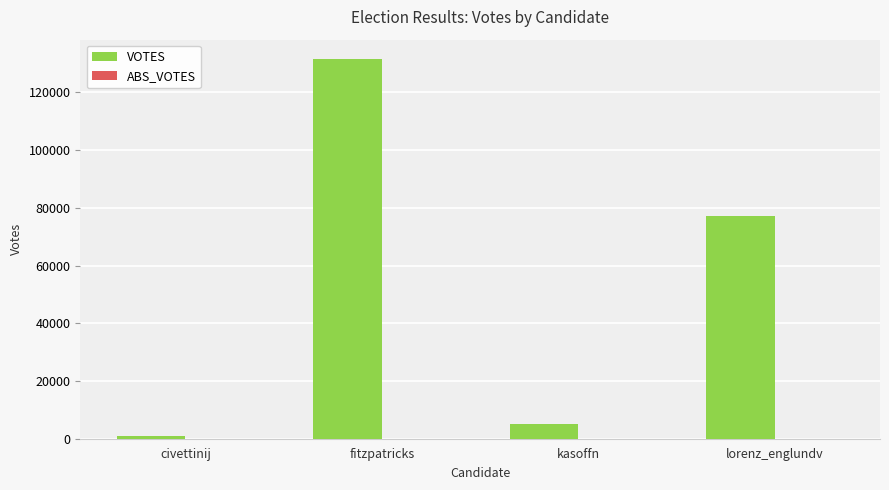

True or false: the data shows 4959 at kasoffn.

True